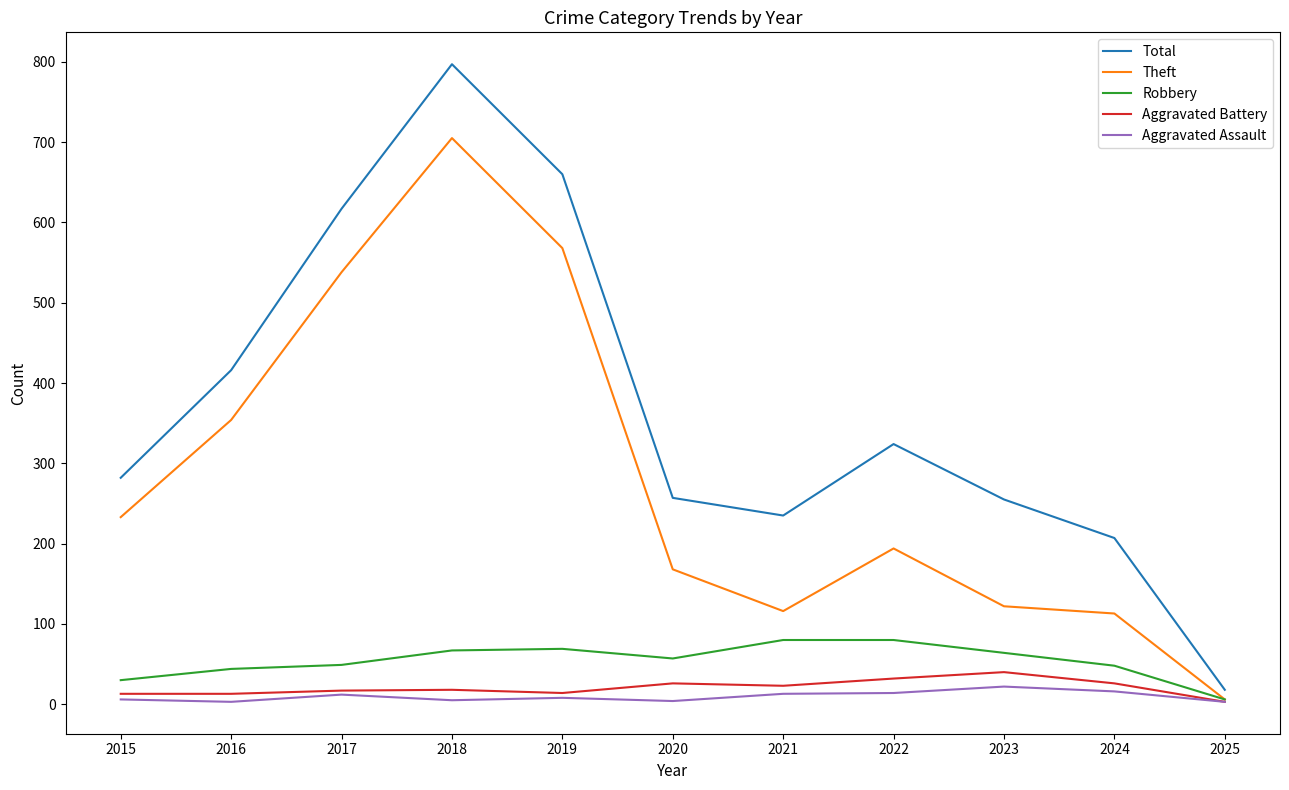

What is the greatest value displayed?

797